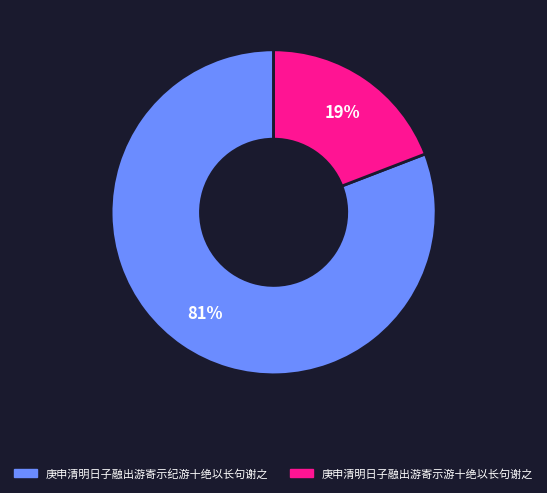

What is the smallest slice in the pie chart?

庚申清明日子融出游寄示游十绝以长句谢之